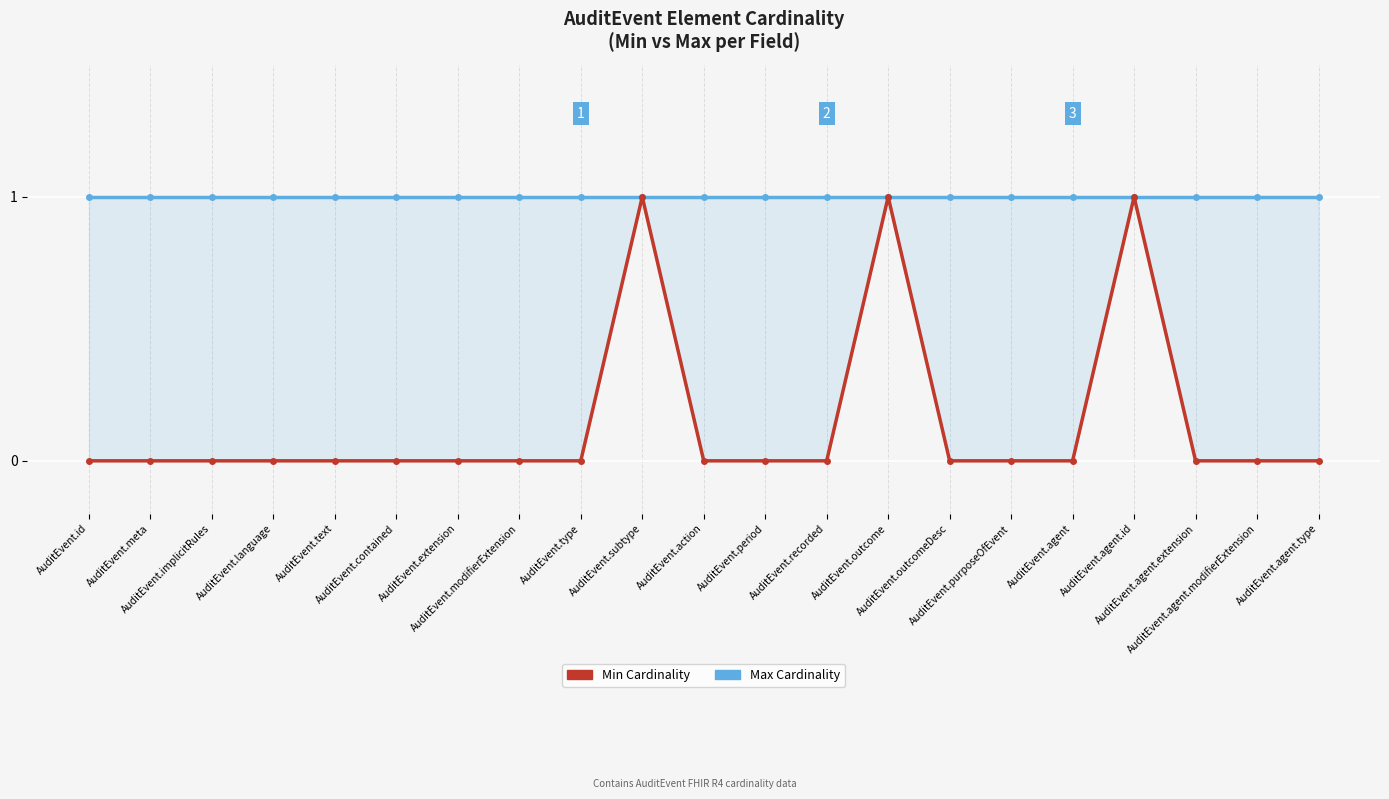

At which label does Min Cardinality reach its peak?

AuditEvent.subtype